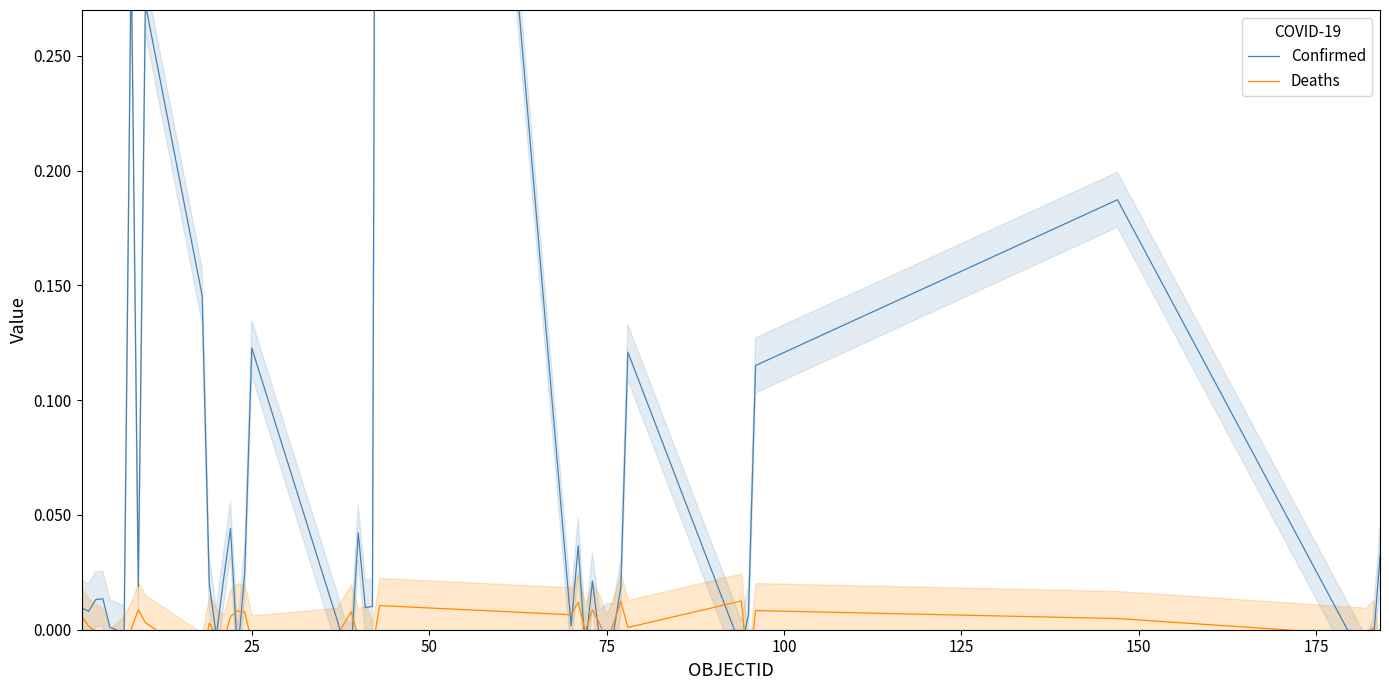

Which series has the largest range (max minus min)?

Confirmed